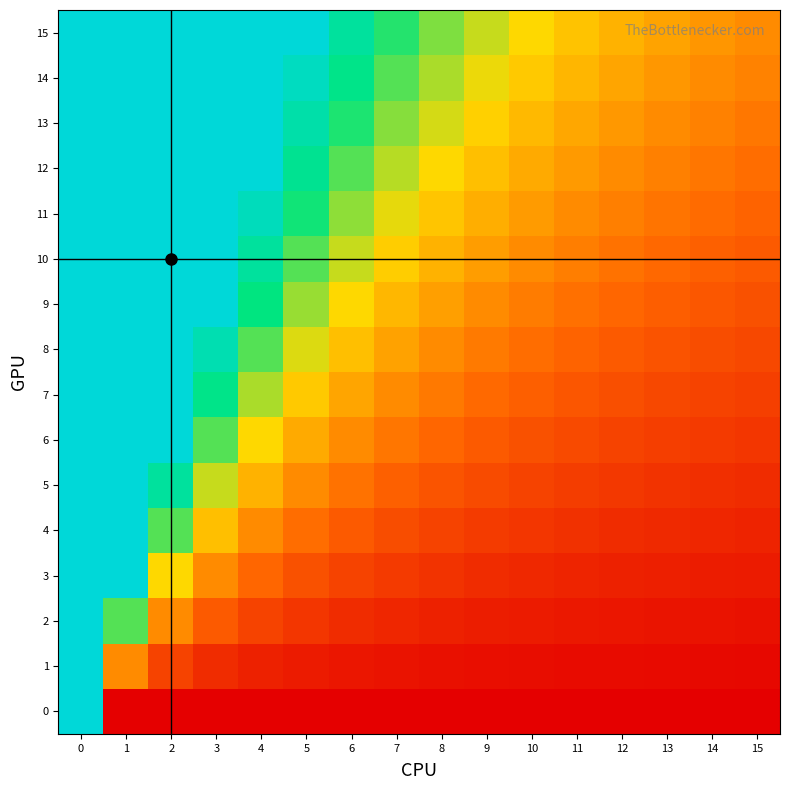

Which category has the lowest value across all series?

1